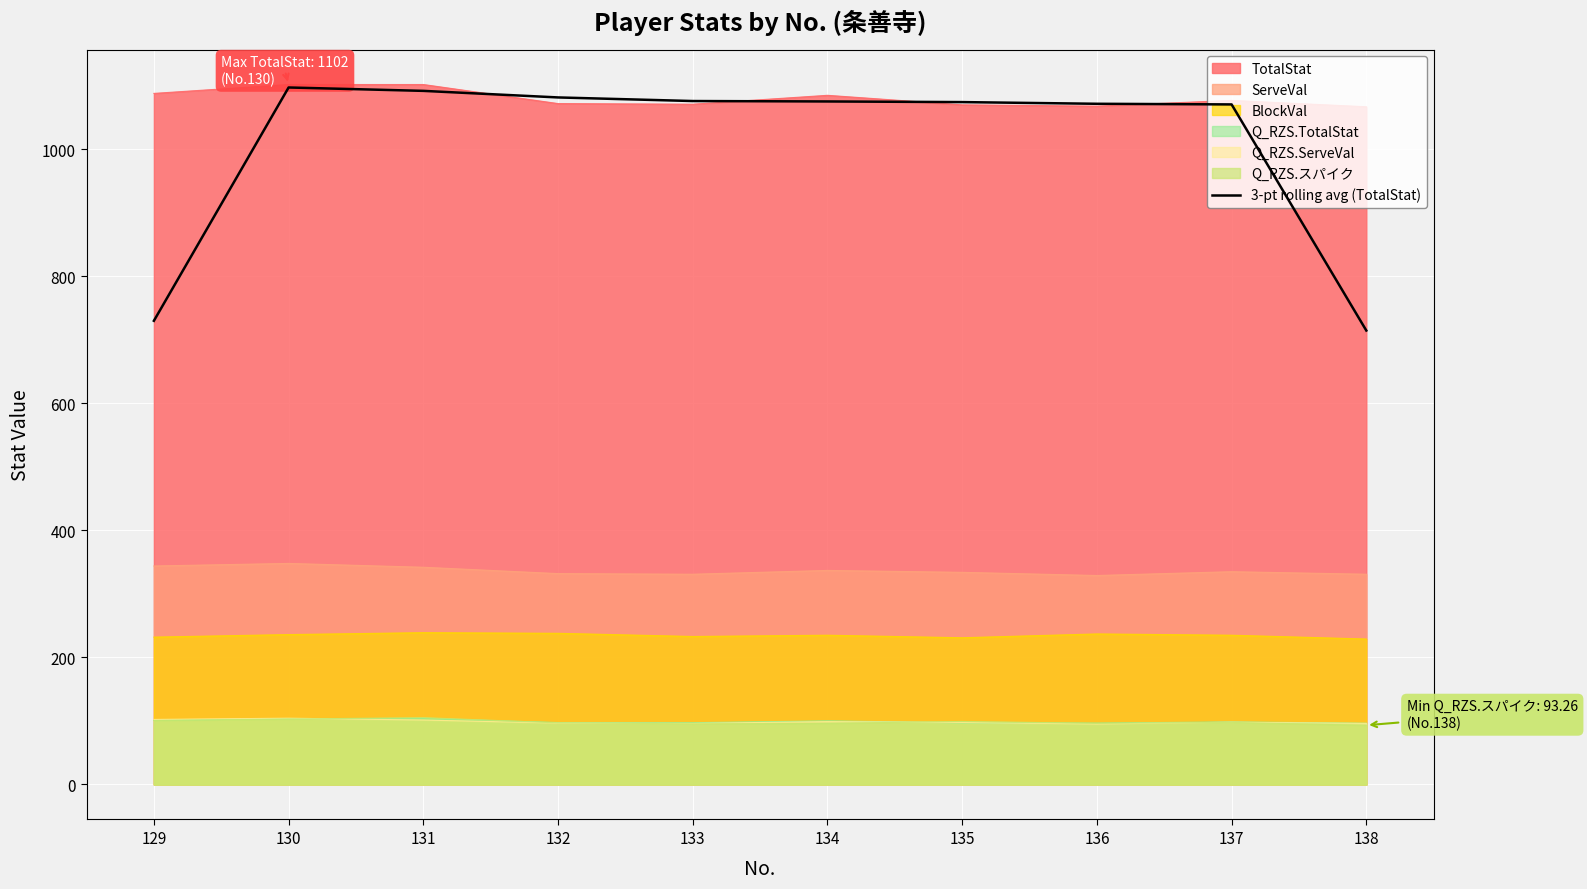

At which label does the data first exceed 1075?

130